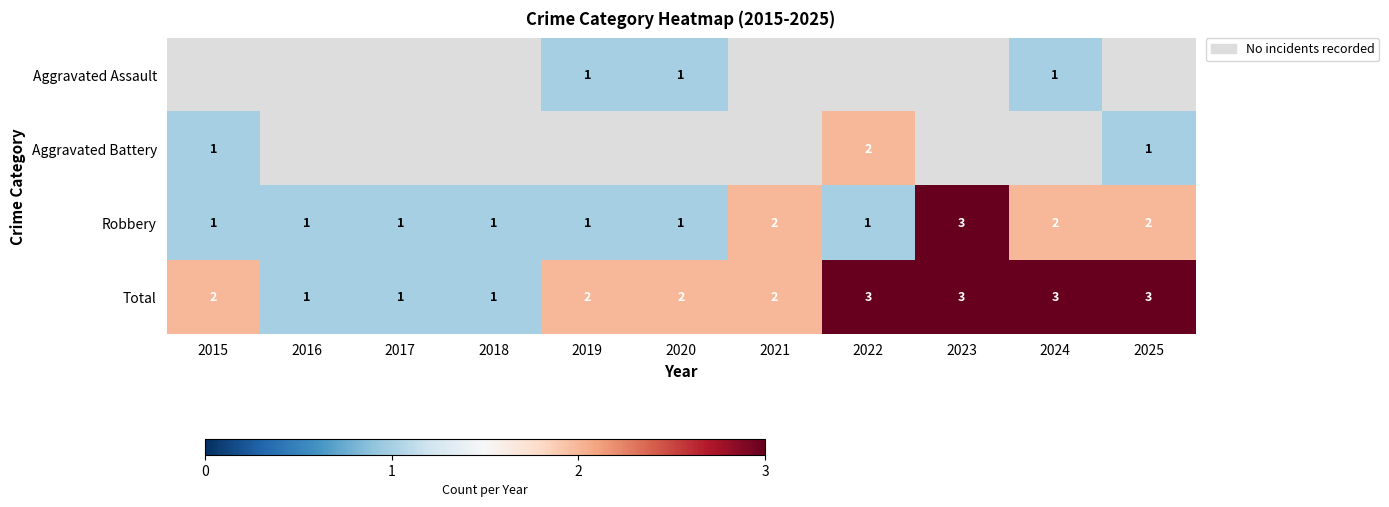

Is the value of Robbery at 2021 greater than the value of Total at 2022?

No